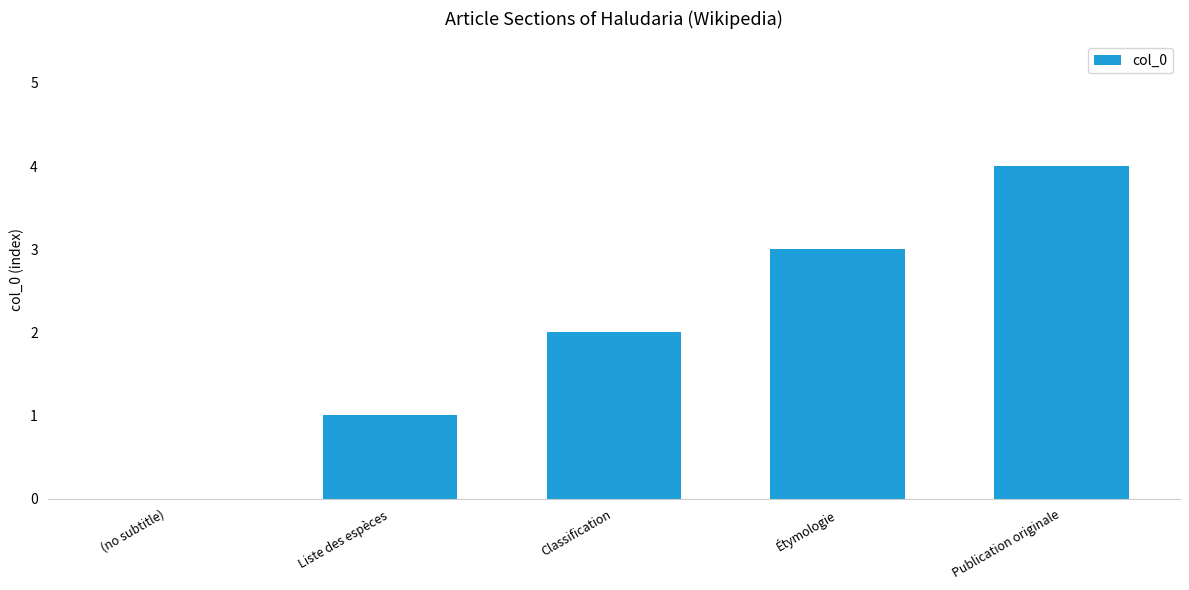

The chart shows a value of 3 at Étymologie. True or false?

True